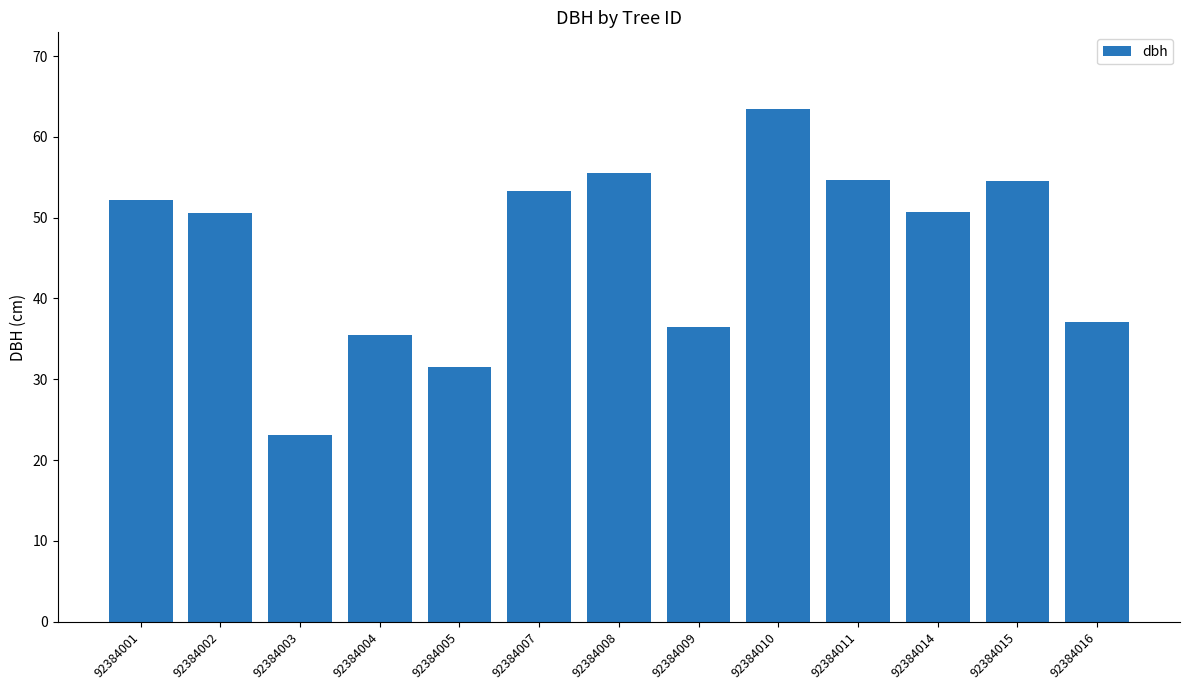

What is the average value?

46.0